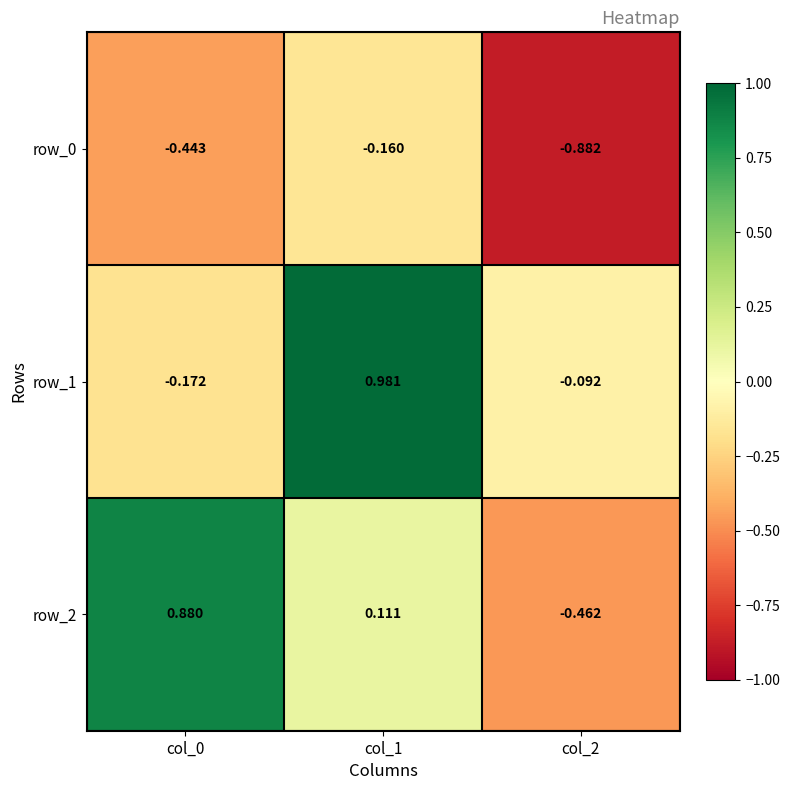

What is the difference between the second highest and minimum values in the row_2 series?

0.6